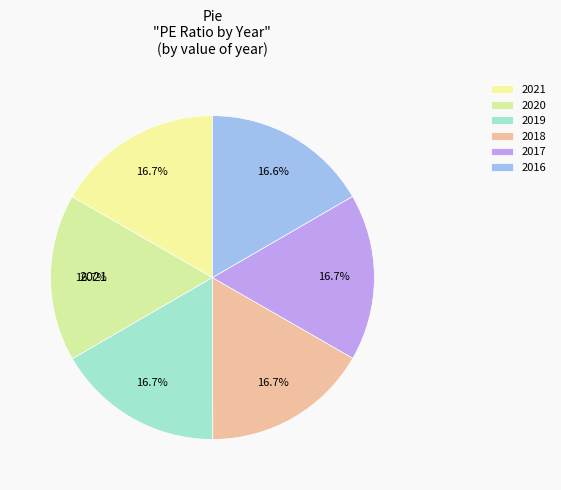

Is it true that 2020 is 11% of the pie?

False